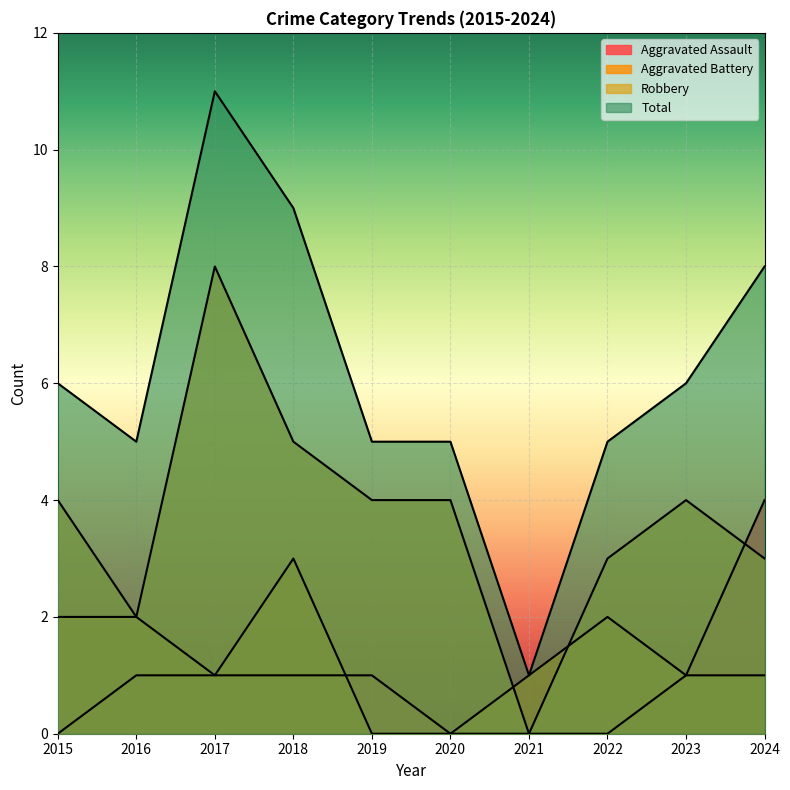

At which label is Total closest to 6?

2015